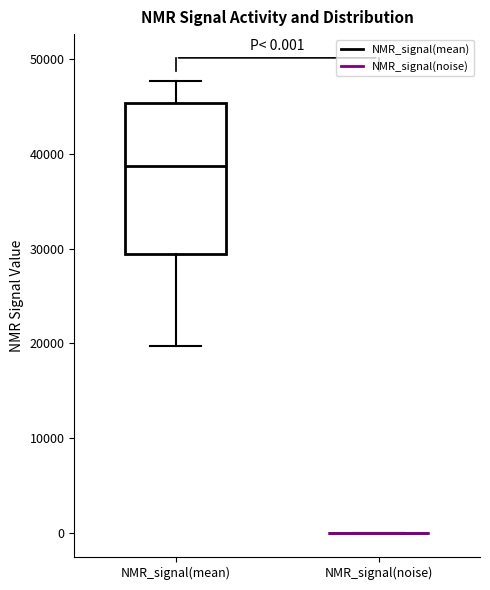

Comparing the boxes themselves (not the whiskers), which one is the tallest?

NMR_signal(mean)